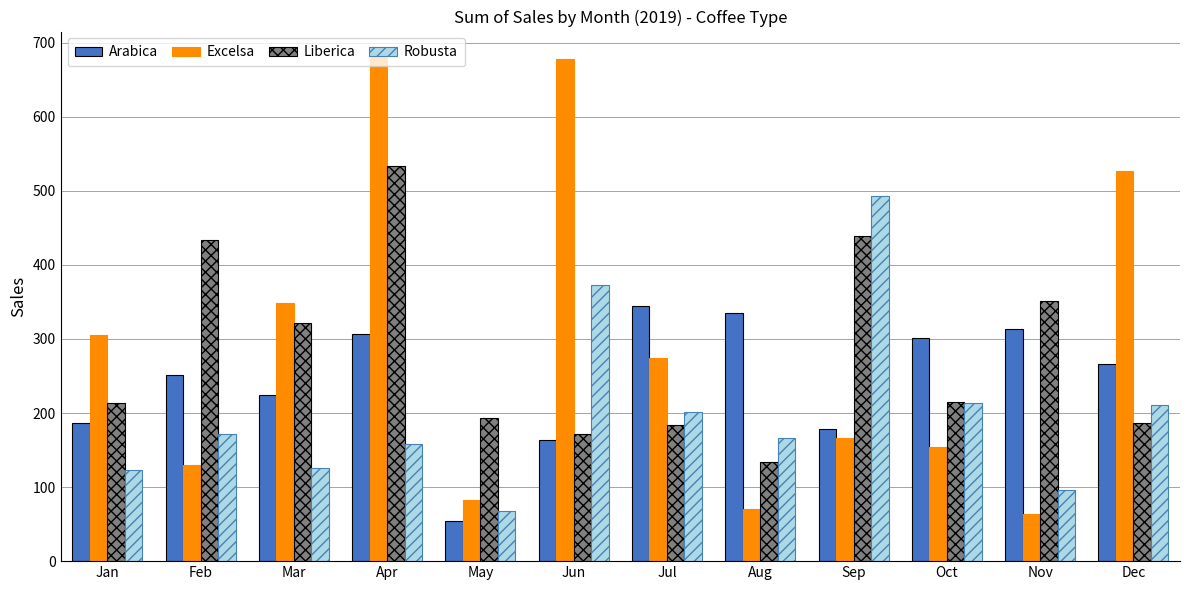

What is the maximum value for Robusta?

492.9